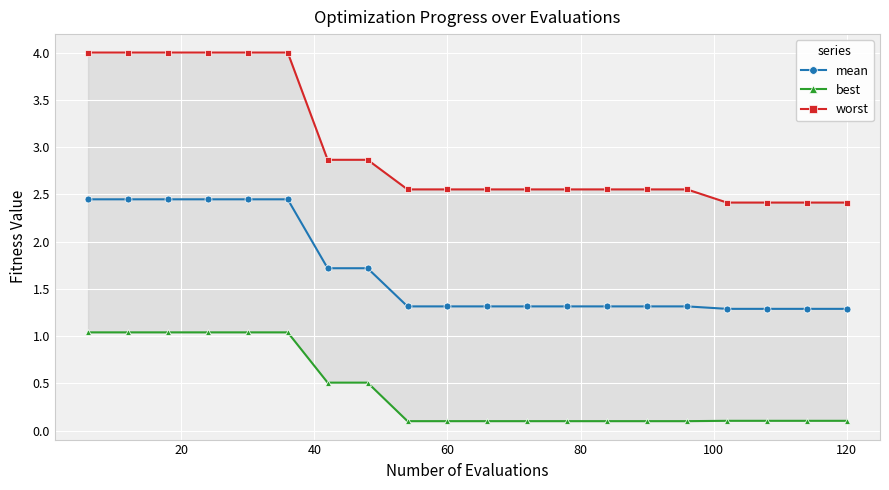

True or false: mean and best cross at least once.

False